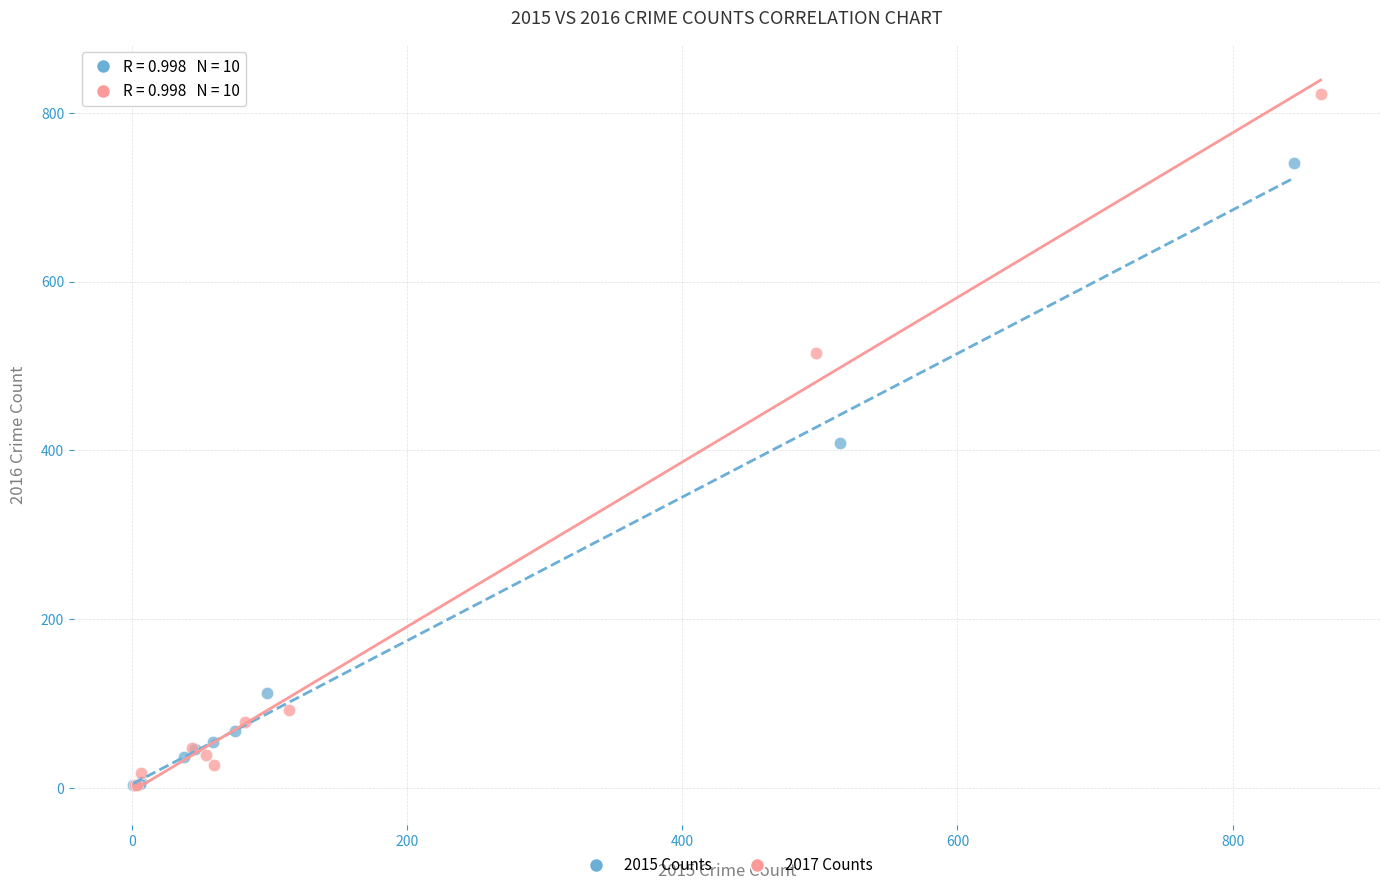

Which series has the largest Y range (max minus min)?

2017 Counts